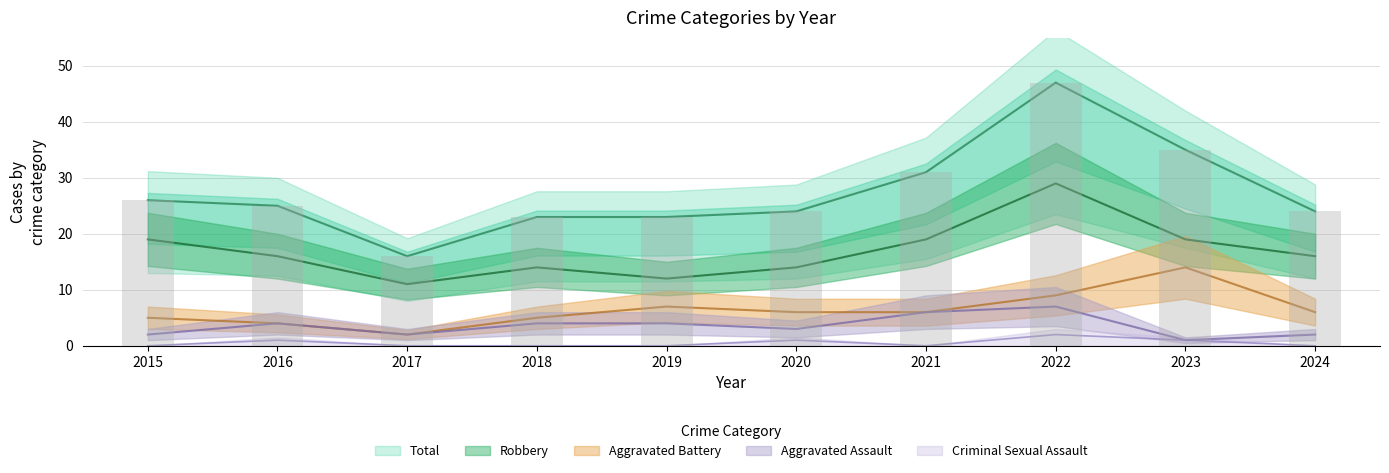

What are all the series names shown in the legend?

Aggravated Assault, Aggravated Battery, Criminal Sexual Assault, Robbery, Total